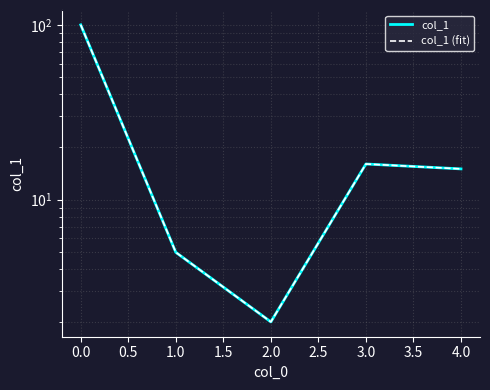

What value does the col_1 (fit) series have at 0.0?

100